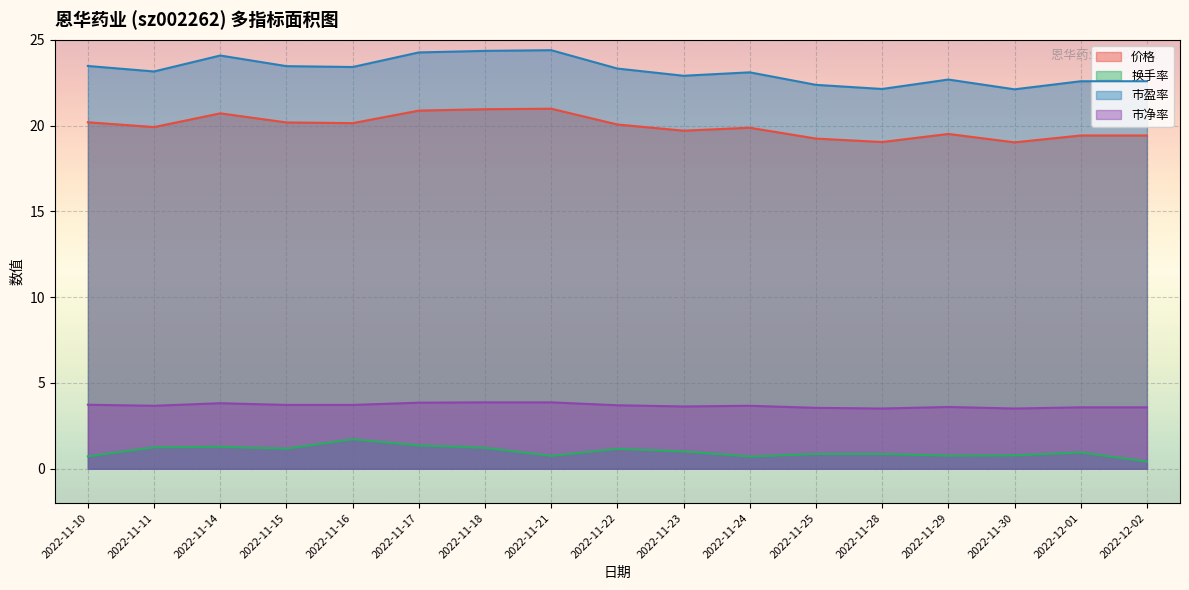

At which label does 换手率 reach its peak?

2022-11-16